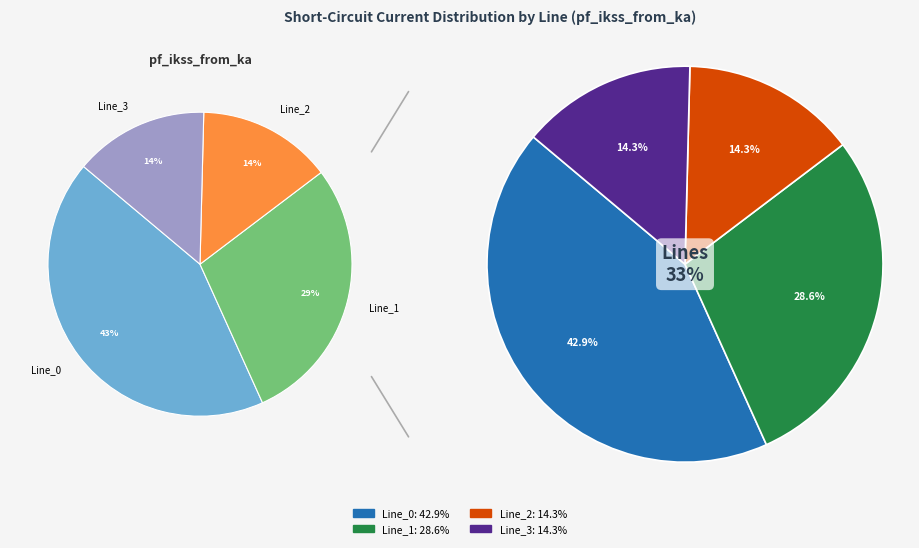

What percentage is the Line_1 slice, to the nearest percent?

29%